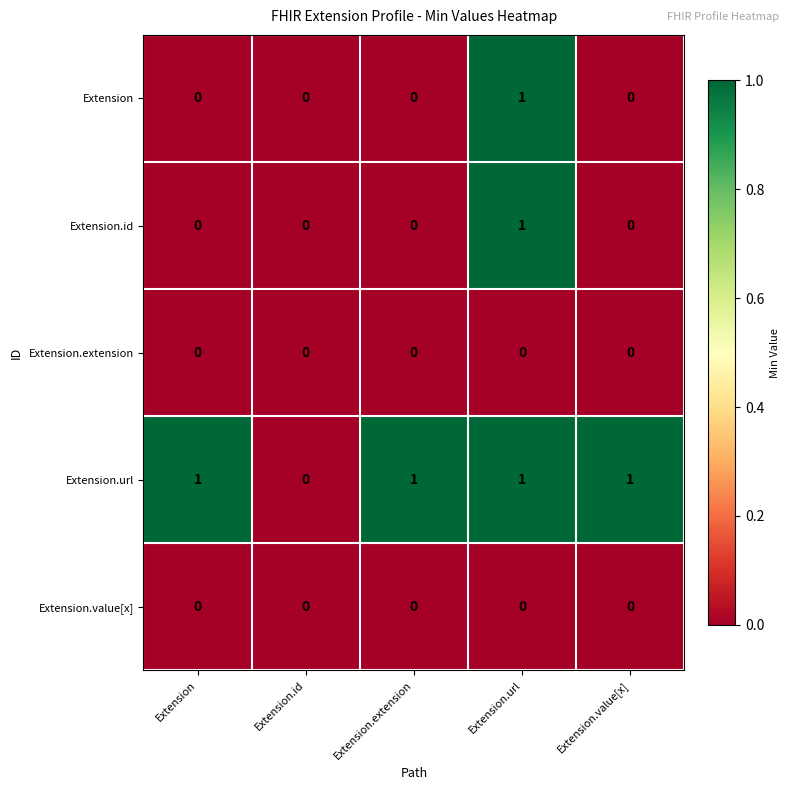

How many distinct data groups are displayed?

5